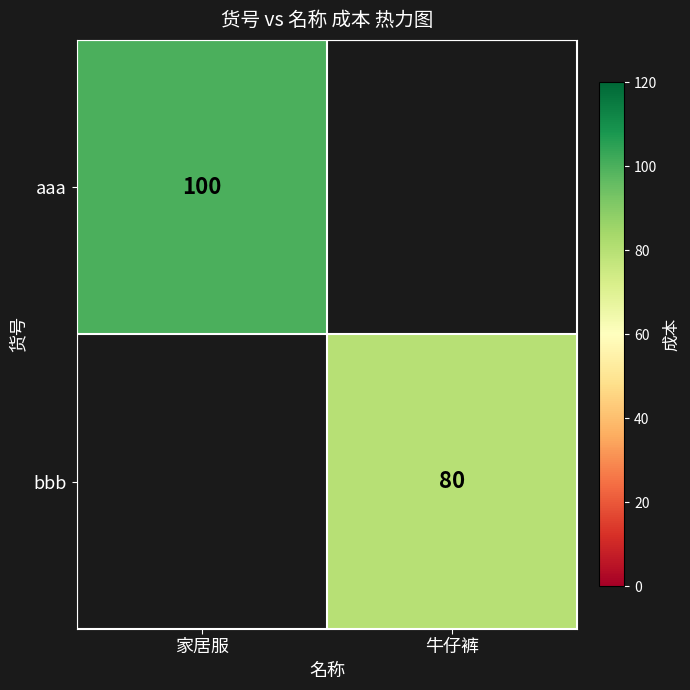

The value of aaa at 家居服 is 150. True or false?

False